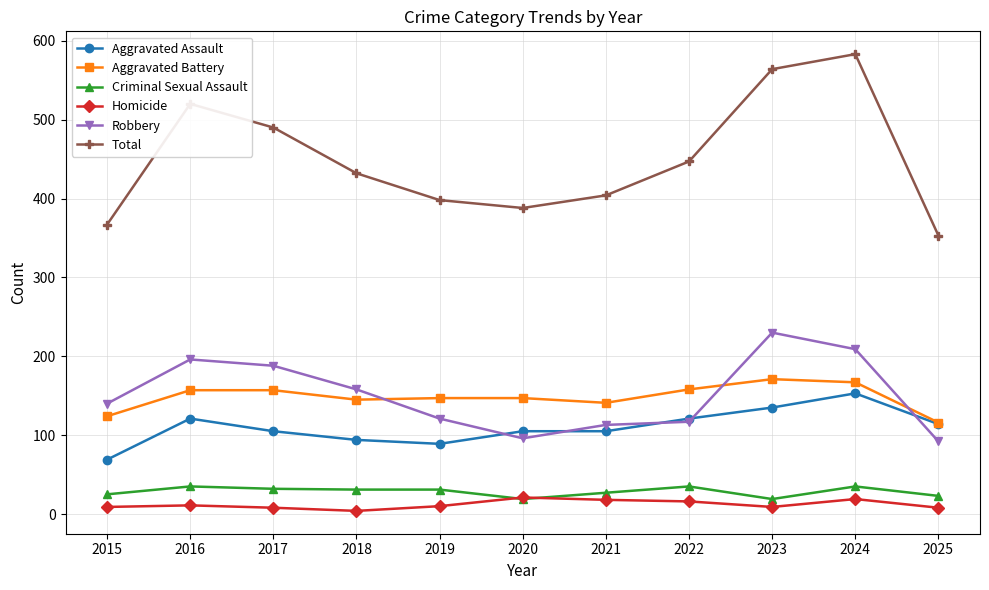

What is the difference between the maximum and minimum values in the Criminal Sexual Assault series?

16